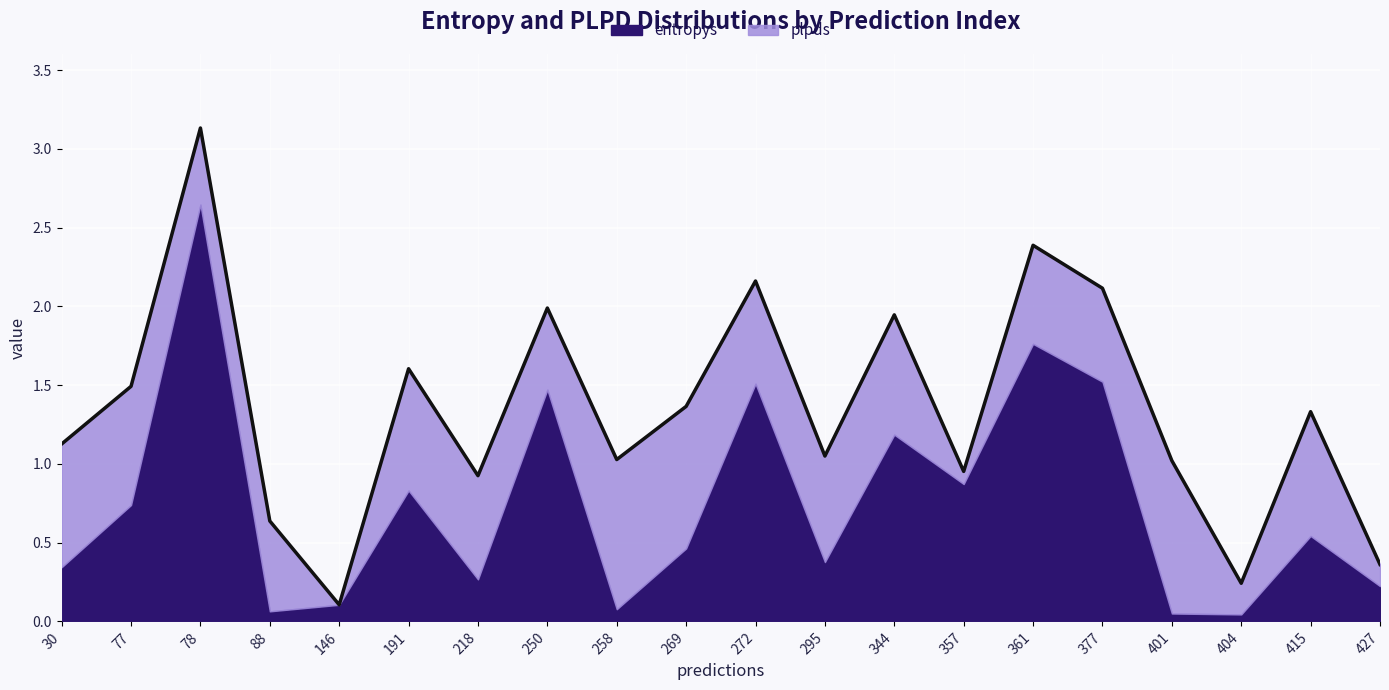

Where do entropys and plpds first cross each other?

77 and 78